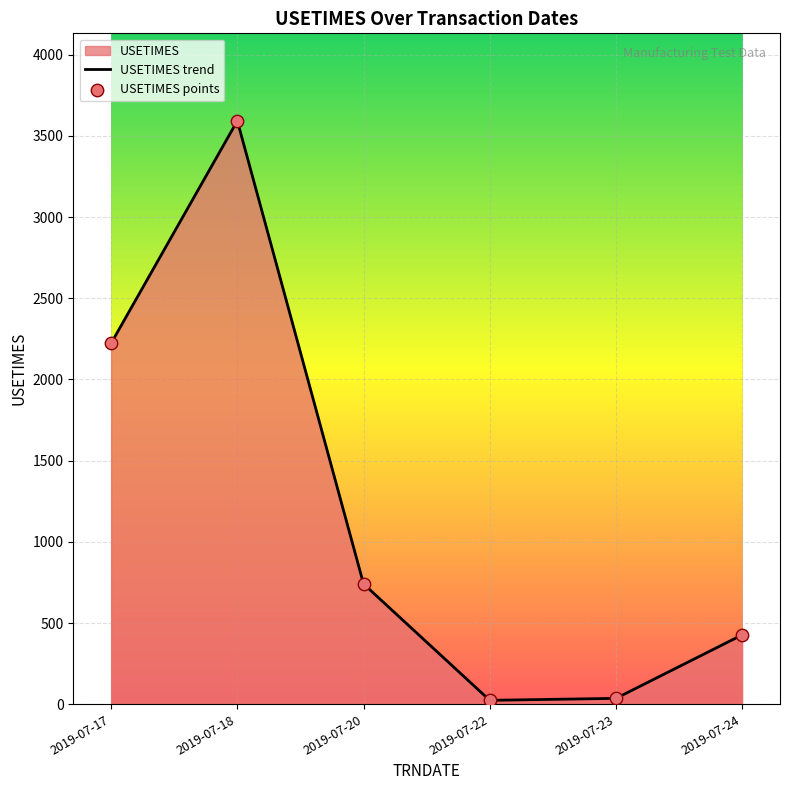

Approximately how many times larger is the value at 2019-07-17 compared to 2019-07-20?

3.0